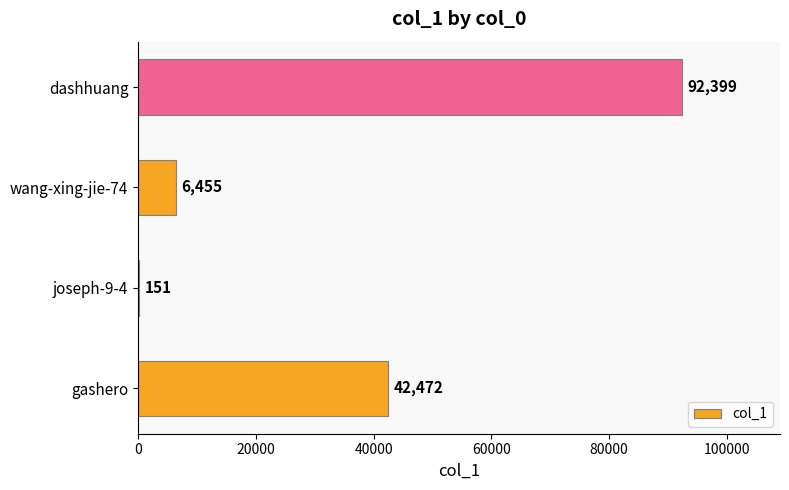

At which label is the value closest to 46275?

gashero